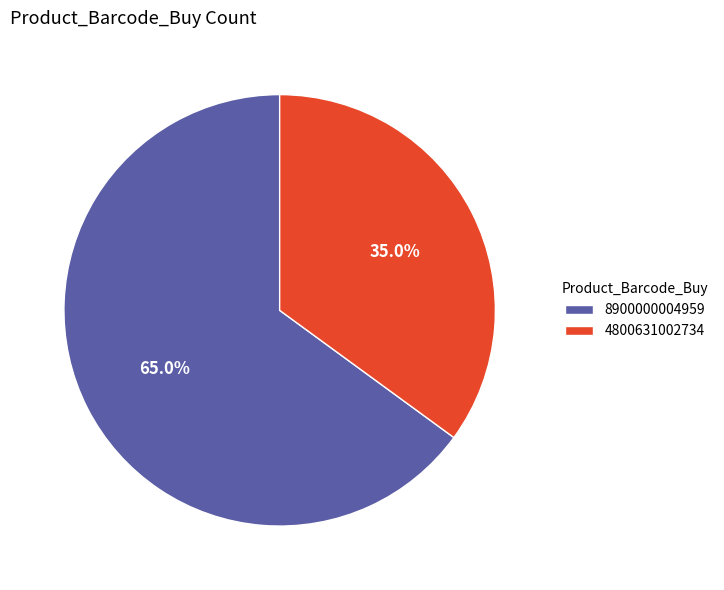

What is the largest slice in the pie chart?

8900000004959